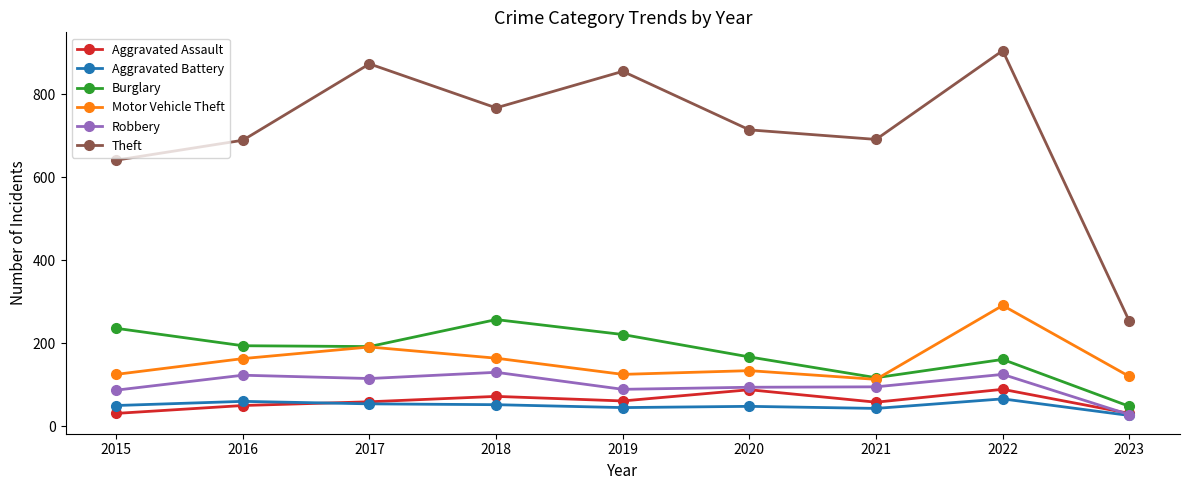

What is the total value across all series at 2016?

1279